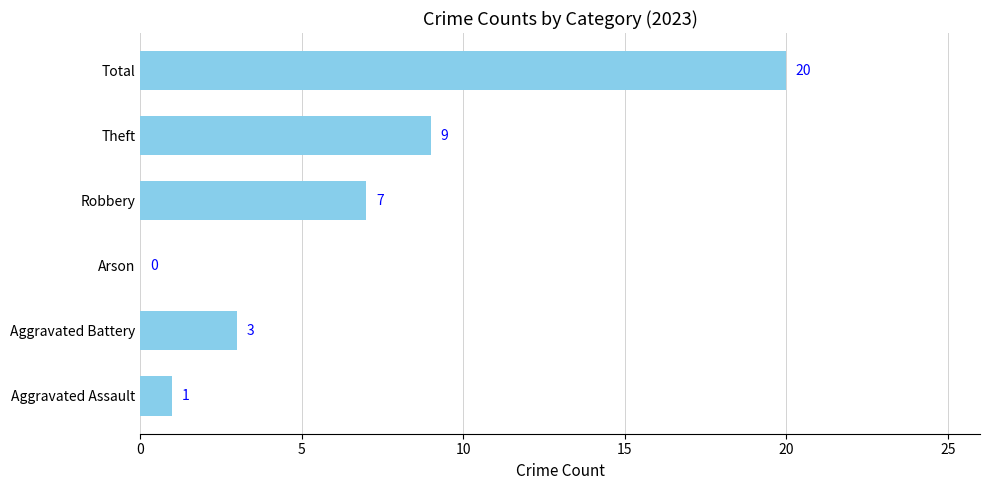

True or false: the data shows 11 at Total.

False